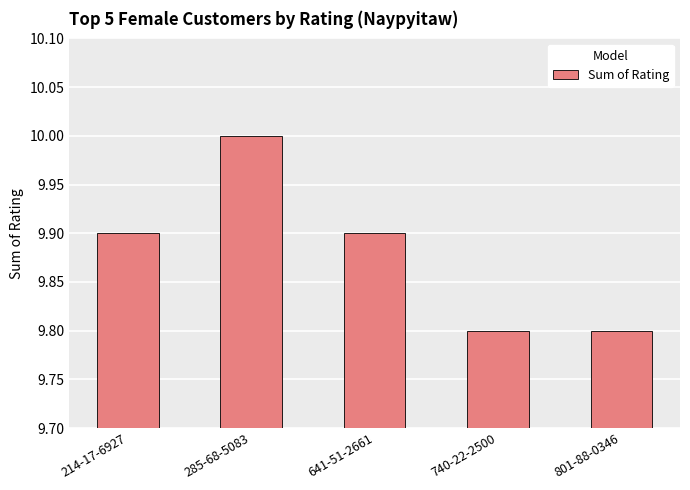

The value at 285-68-5083 is 10.0. True or false?

True